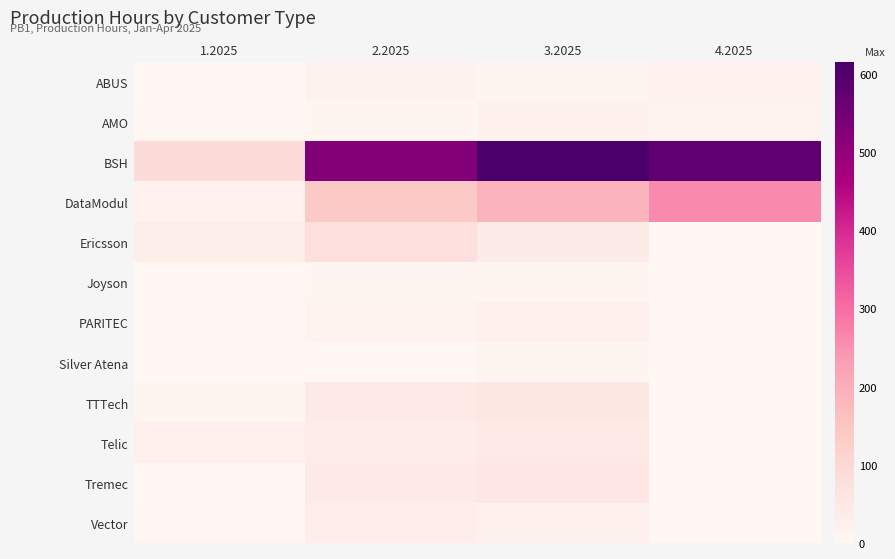

What is the total value across all series at 1.2025?

189